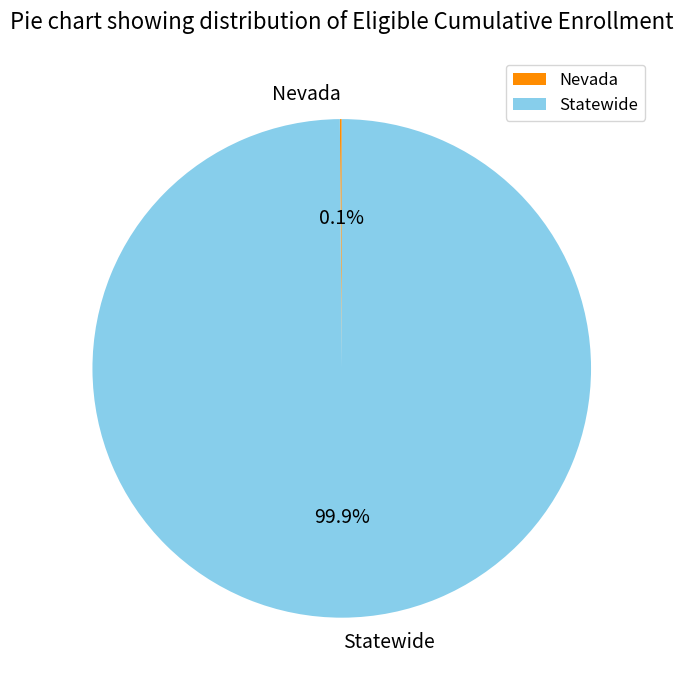

What is the largest slice in the pie chart?

Statewide